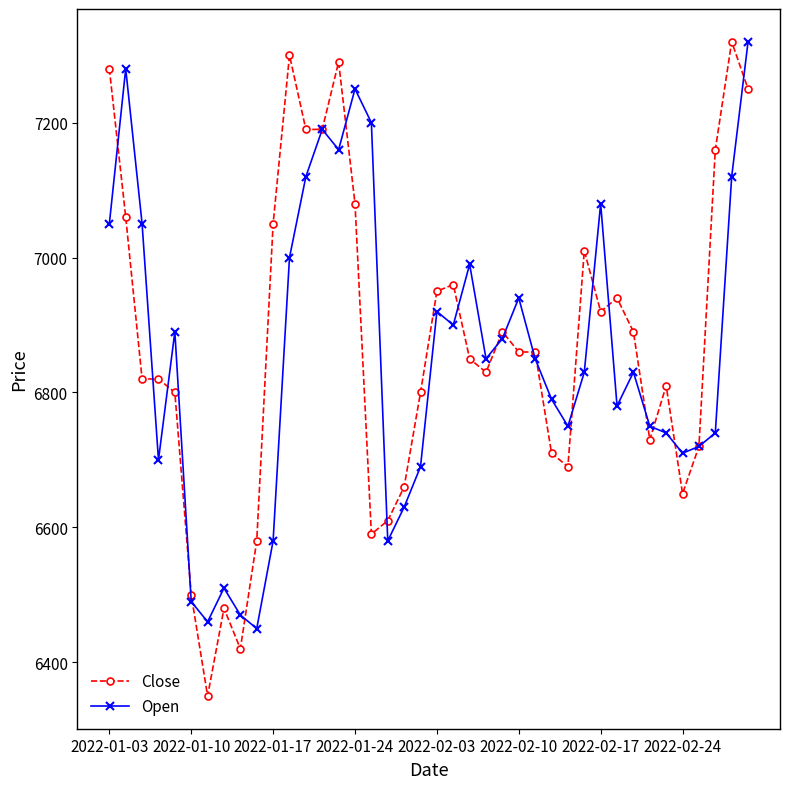

What are all the series names shown in the legend?

Close, Open